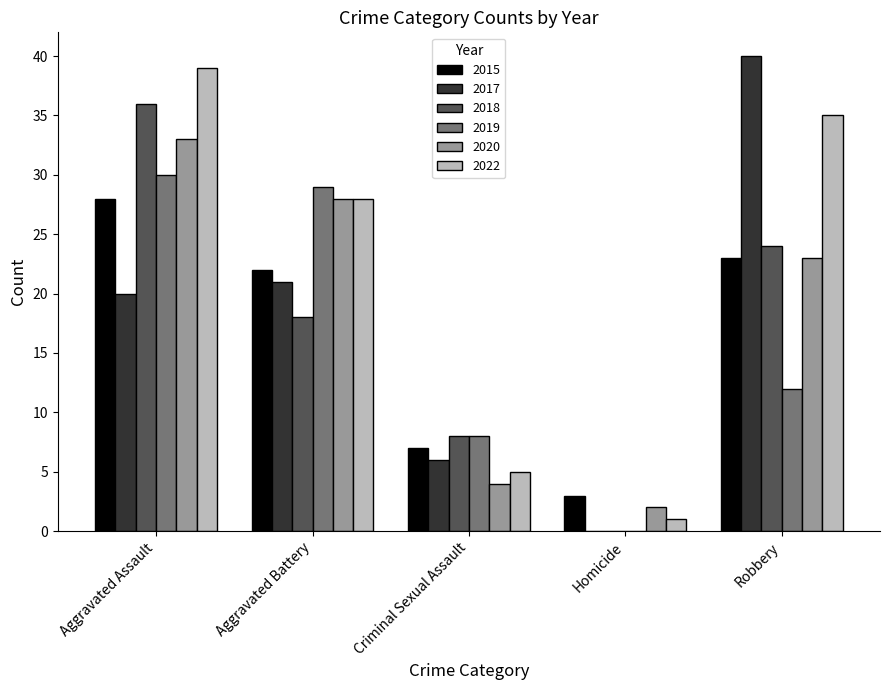

Count the number of categories in the chart.

5